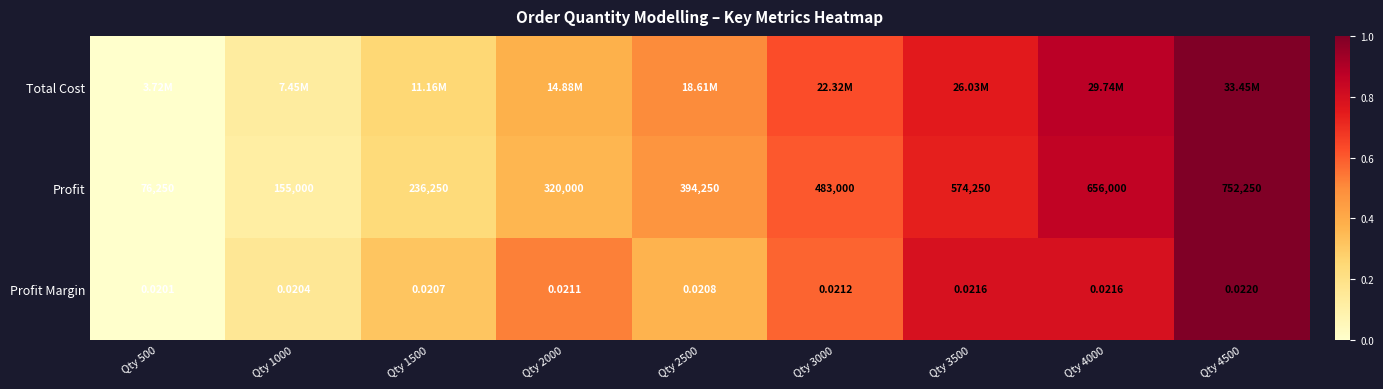

Is it true that Profit equals 0.3 at Qty 3500?

False